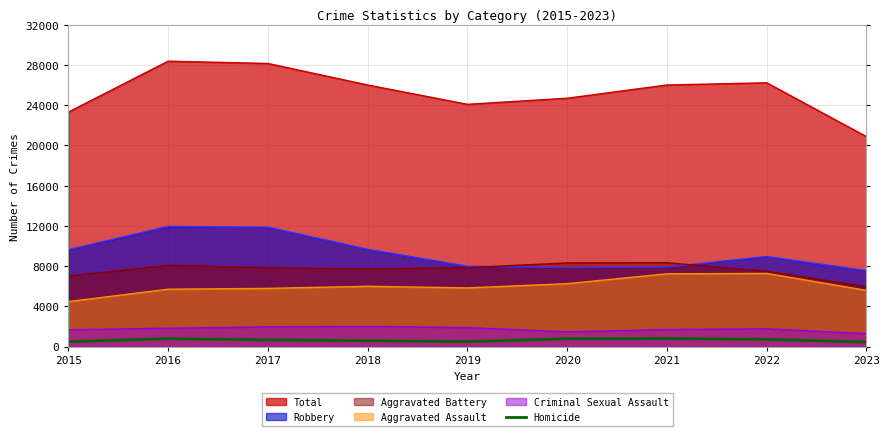

At 2018, list the series in order from largest to smallest.

Total, Robbery, Aggravated Battery, Aggravated Assault, Criminal Sexual Assault, Homicide